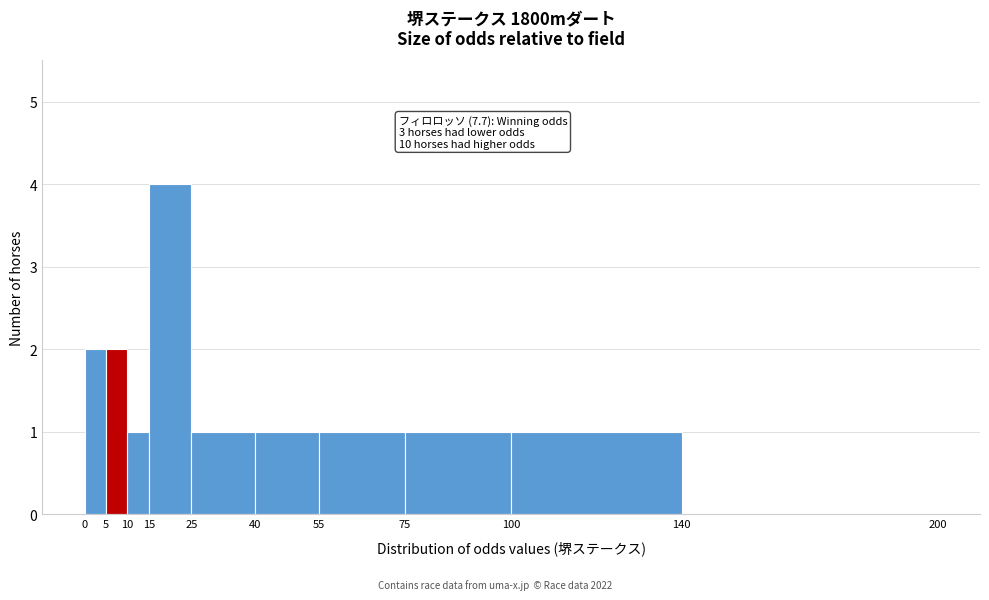

Over which range of the x-axis is the bar tallest?

15 to 25